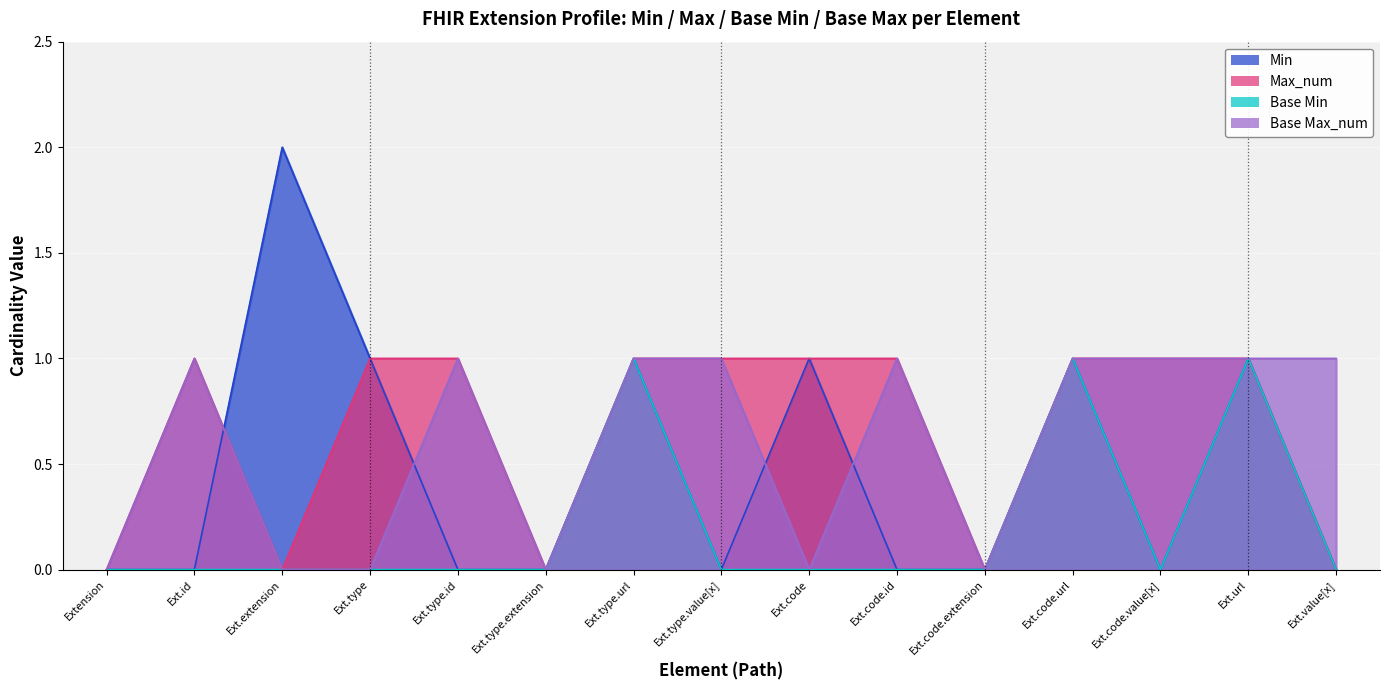

True or false: Base Max_num and Base Min cross at least once.

False